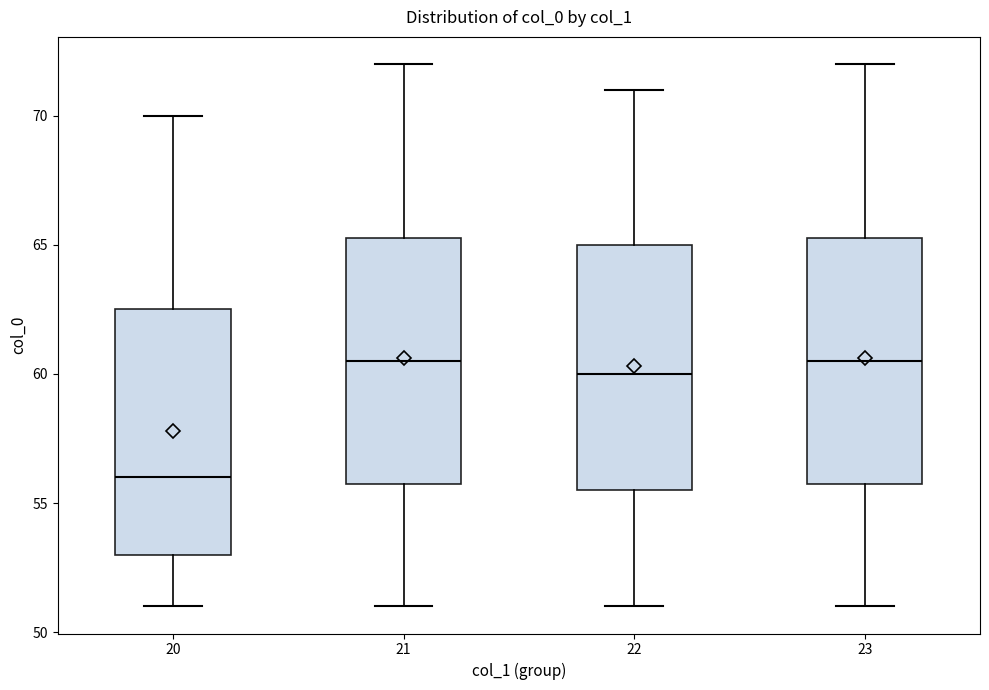

Reading left to right, transcribe this box plot: for each box, give where its median line is, the range the box spans, and where its two whiskers end, as read against the y-axis. The values are not printed on the chart, so give them approximately, as read against the axis.

20: median 56.0, box 53.0 to 62.5, whiskers 51.0 to 70.0
21: median 60.5, box 56.0 to 65.5, whiskers 51.0 to 72.0
22: median 60.0, box 55.5 to 65.0, whiskers 51.0 to 71.0
23: median 60.5, box 56.0 to 65.5, whiskers 51.0 to 72.0